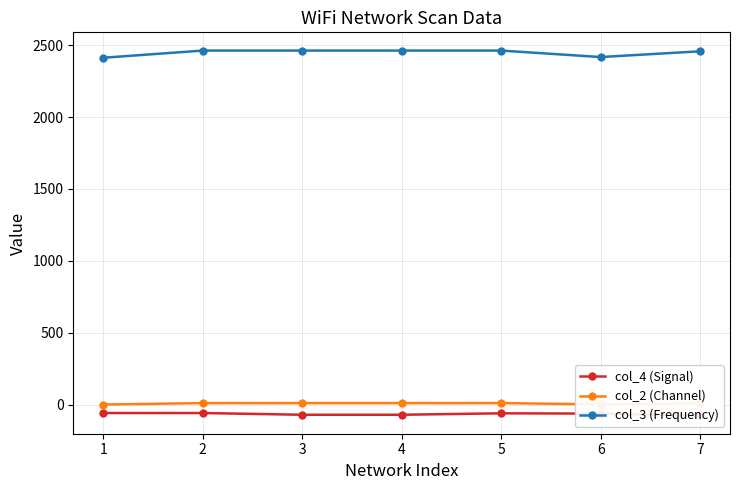

True or false: col_3 (Frequency) and col_2 (Channel) intersect in this chart.

False